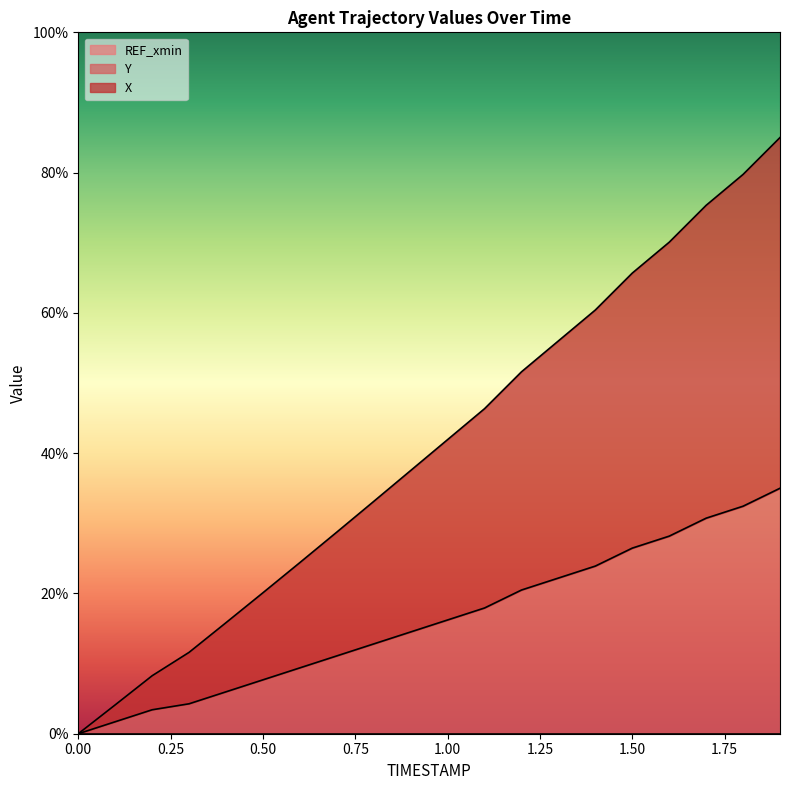

What is the value of the Y point at the 16th from the left?

26.5